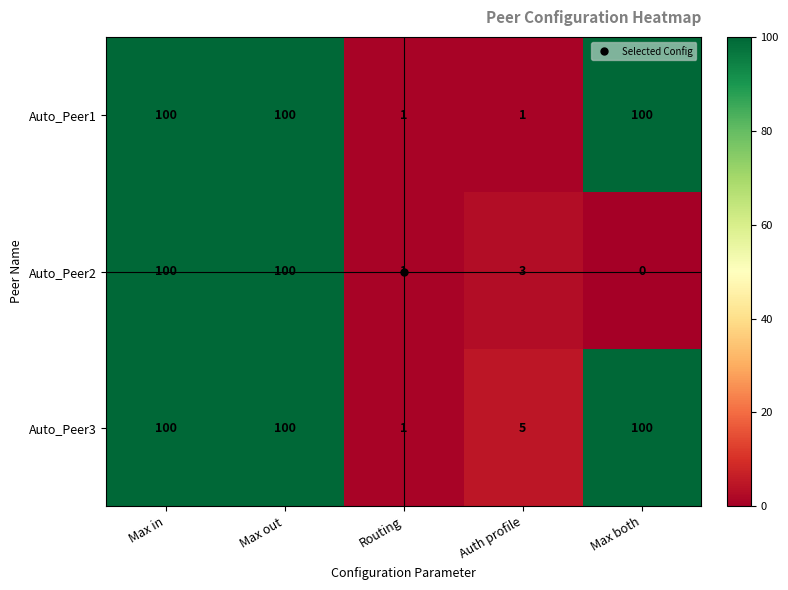

What is the total value across all series at Max both?

200